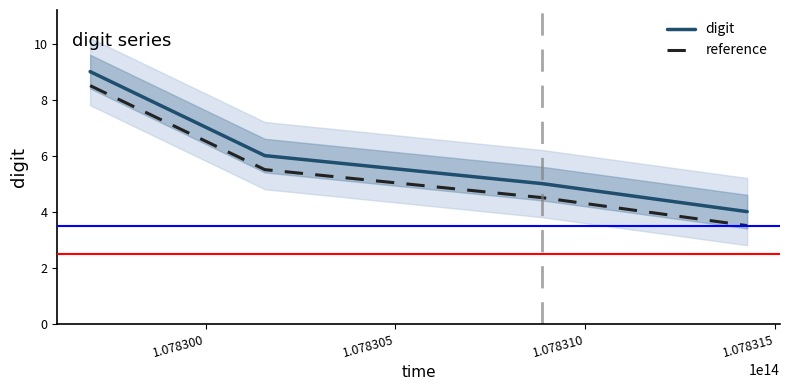

How many lines are shown in the chart?

2